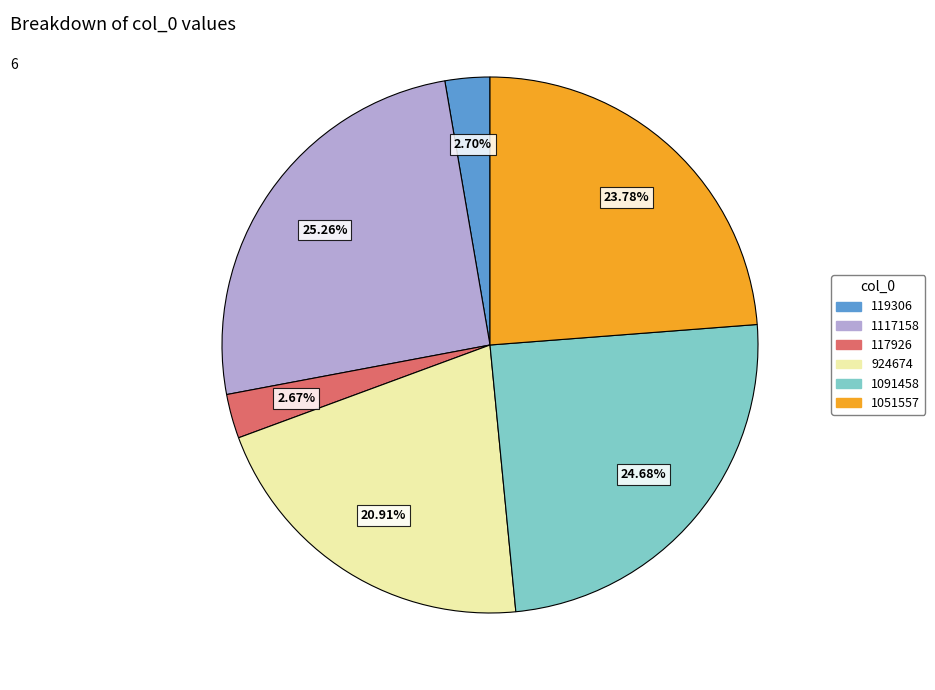

Which category has the biggest portion of the pie?

1117158